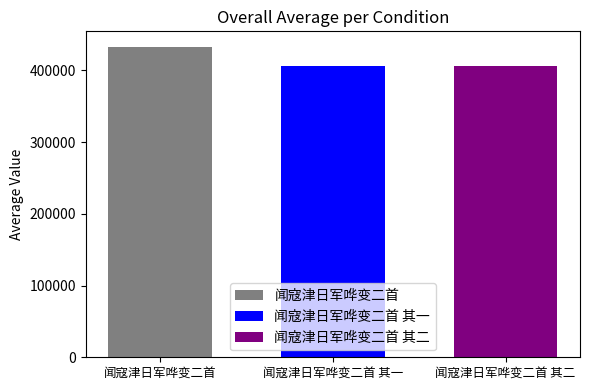

Are the bars grouped side by side (vs. stacked)?

Yes